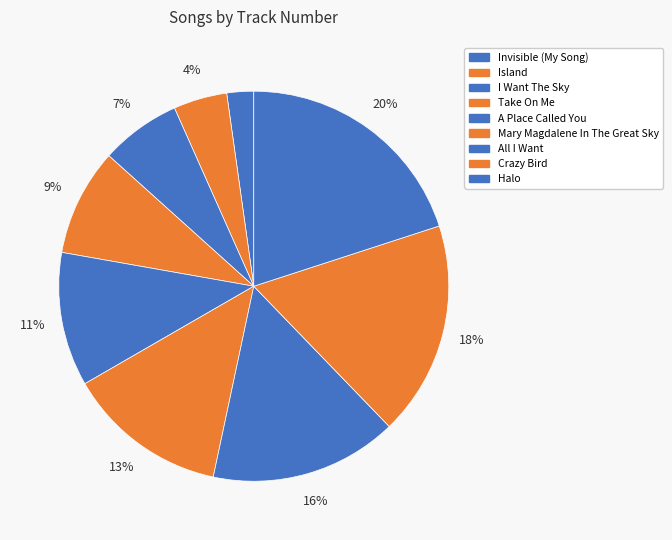

How many slices are in this pie chart?

9